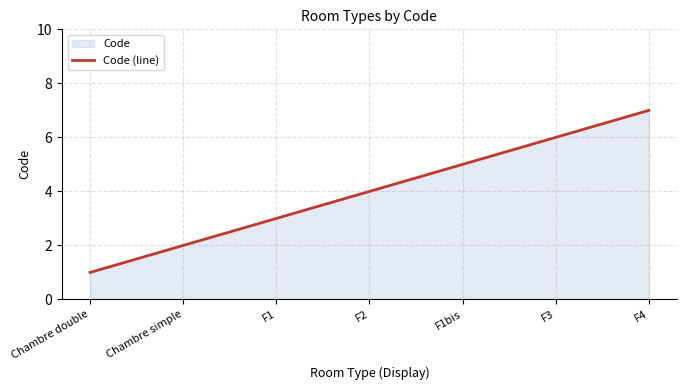

True or false: the data has more than 2 interior local peaks.

False